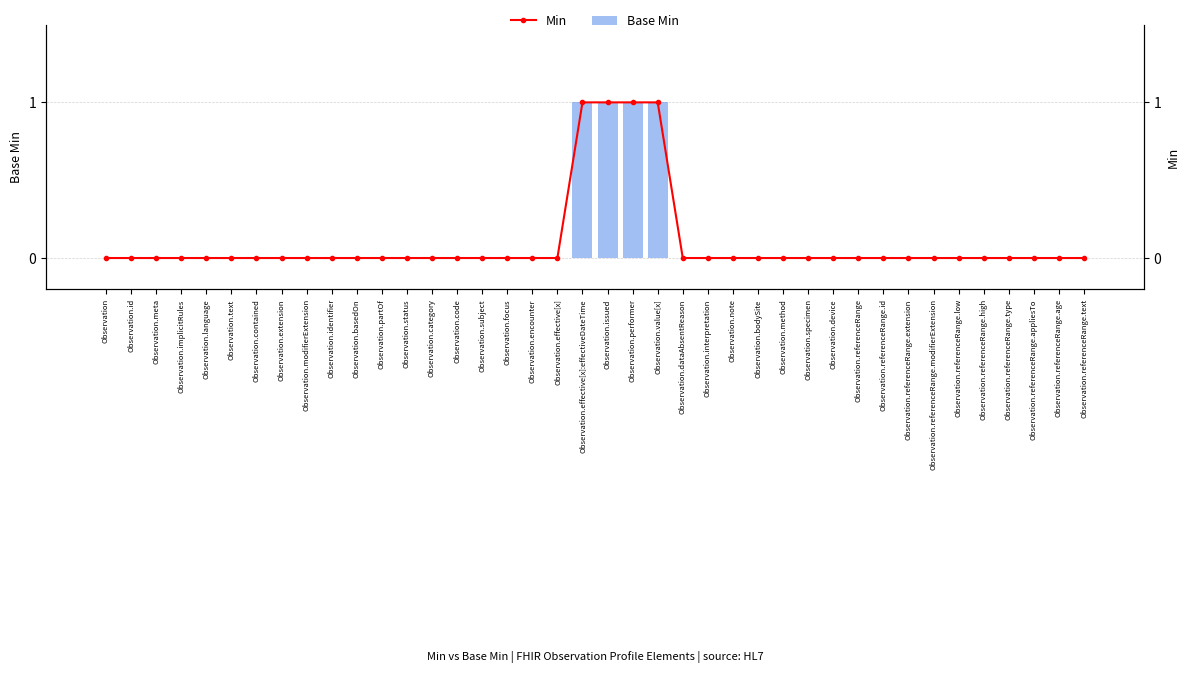

Reading right to left, transcribe all the data shown in this chart.

Base Min: Observation.referenceRange.text=0	Observation.referenceRange.age=0	Observation.referenceRange.appliesTo=0	Observation.referenceRange.type=0	Observation.referenceRange.high=0	Observation.referenceRange.low=0	Observation.referenceRange.modifierExtension=0	Observation.referenceRange.extension=0	Observation.referenceRange.id=0	Observation.referenceRange=0	Observation.device=0	Observation.specimen=0	Observation.method=0	Observation.bodySite=0	Observation.note=0	Observation.interpretation=0	Observation.dataAbsentReason=0	Observation.value[x]=1	Observation.performer=1	Observation.issued=1	Observation.effective[x]:effectiveDateTime=1	Observation.effective[x]=0	Observation.encounter=0	Observation.focus=0	Observation.subject=0	Observation.code=0	Observation.category=0	Observation.status=0	Observation.partOf=0	Observation.basedOn=0	Observation.identifier=0	Observation.modifierExtension=0	Observation.extension=0	Observation.contained=0	Observation.text=0	Observation.language=0	Observation.implicitRules=0	Observation.meta=0	Observation.id=0	Observation=0
Min: Observation.referenceRange.text=0	Observation.referenceRange.age=0	Observation.referenceRange.appliesTo=0	Observation.referenceRange.type=0	Observation.referenceRange.high=0	Observation.referenceRange.low=0	Observation.referenceRange.modifierExtension=0	Observation.referenceRange.extension=0	Observation.referenceRange.id=0	Observation.referenceRange=0	Observation.device=0	Observation.specimen=0	Observation.method=0	Observation.bodySite=0	Observation.note=0	Observation.interpretation=0	Observation.dataAbsentReason=0	Observation.value[x]=1	Observation.performer=1	Observation.issued=1	Observation.effective[x]:effectiveDateTime=1	Observation.effective[x]=0	Observation.encounter=0	Observation.focus=0	Observation.subject=0	Observation.code=0	Observation.category=0	Observation.status=0	Observation.partOf=0	Observation.basedOn=0	Observation.identifier=0	Observation.modifierExtension=0	Observation.extension=0	Observation.contained=0	Observation.text=0	Observation.language=0	Observation.implicitRules=0	Observation.meta=0	Observation.id=0	Observation=0